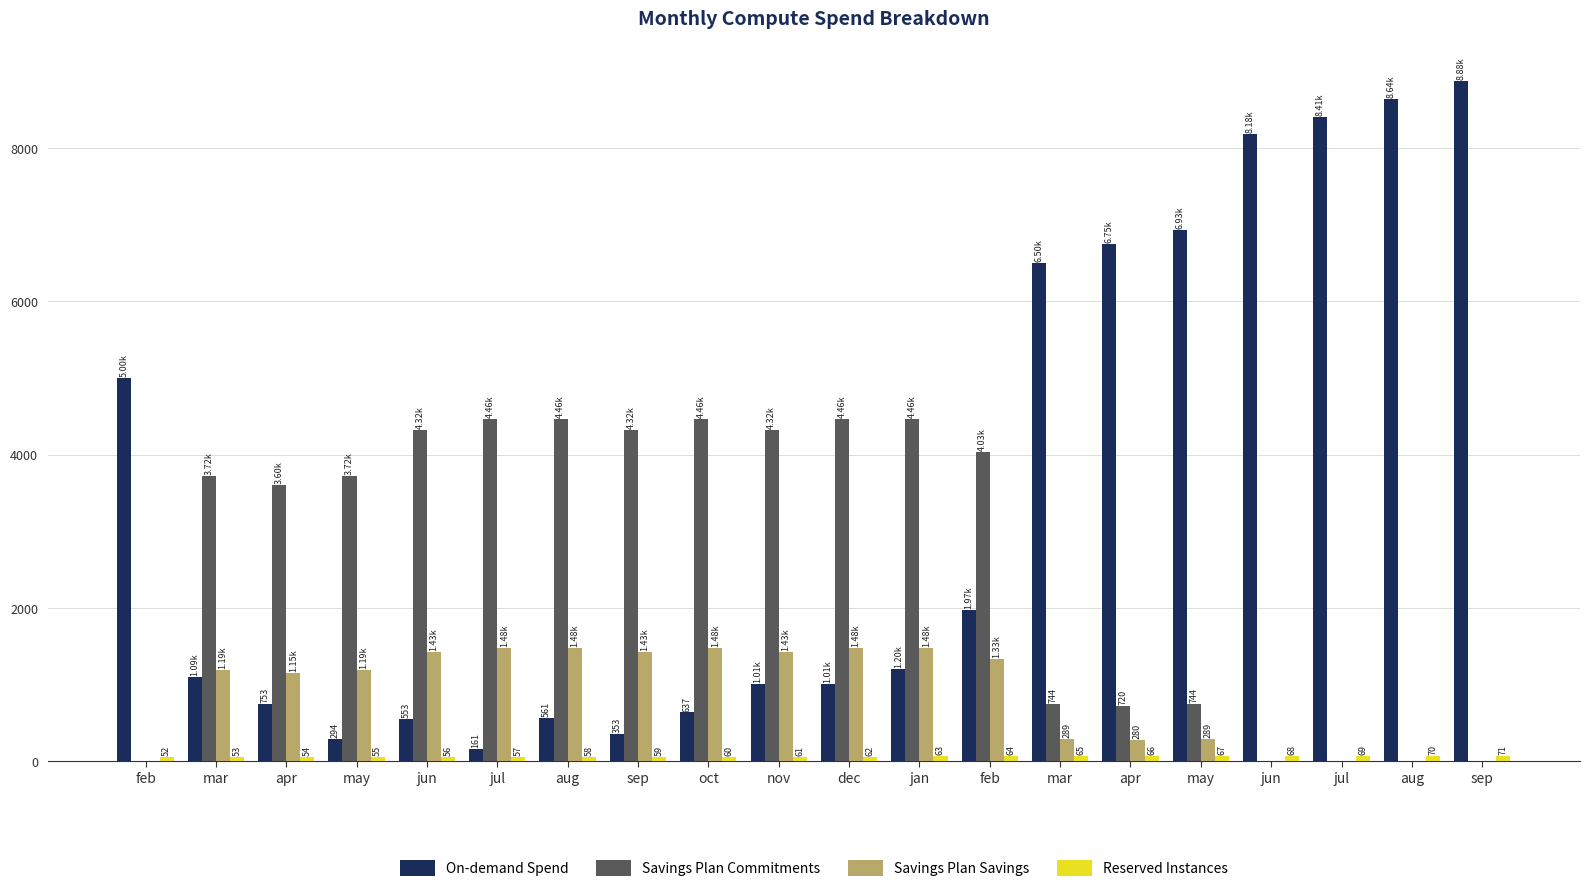

The value of Savings Plan Commitments at aug is -2750.0. True or false?

False